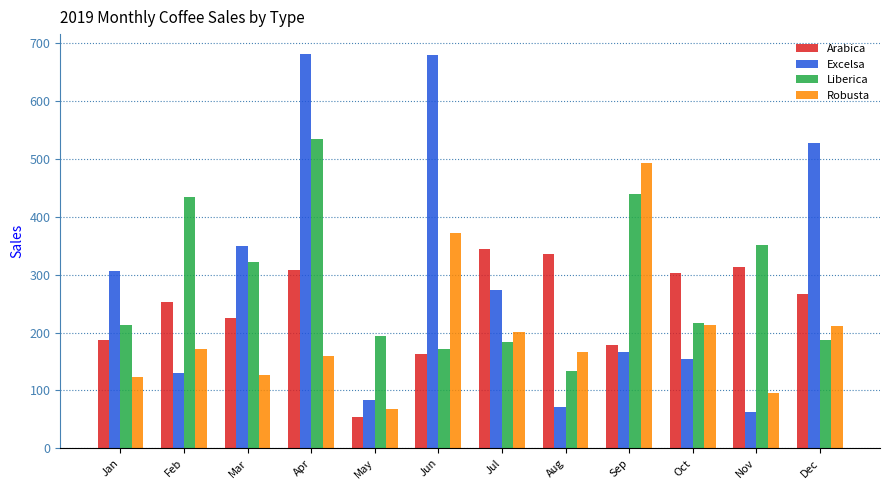

What is the total value across all series at Dec?

1189.8